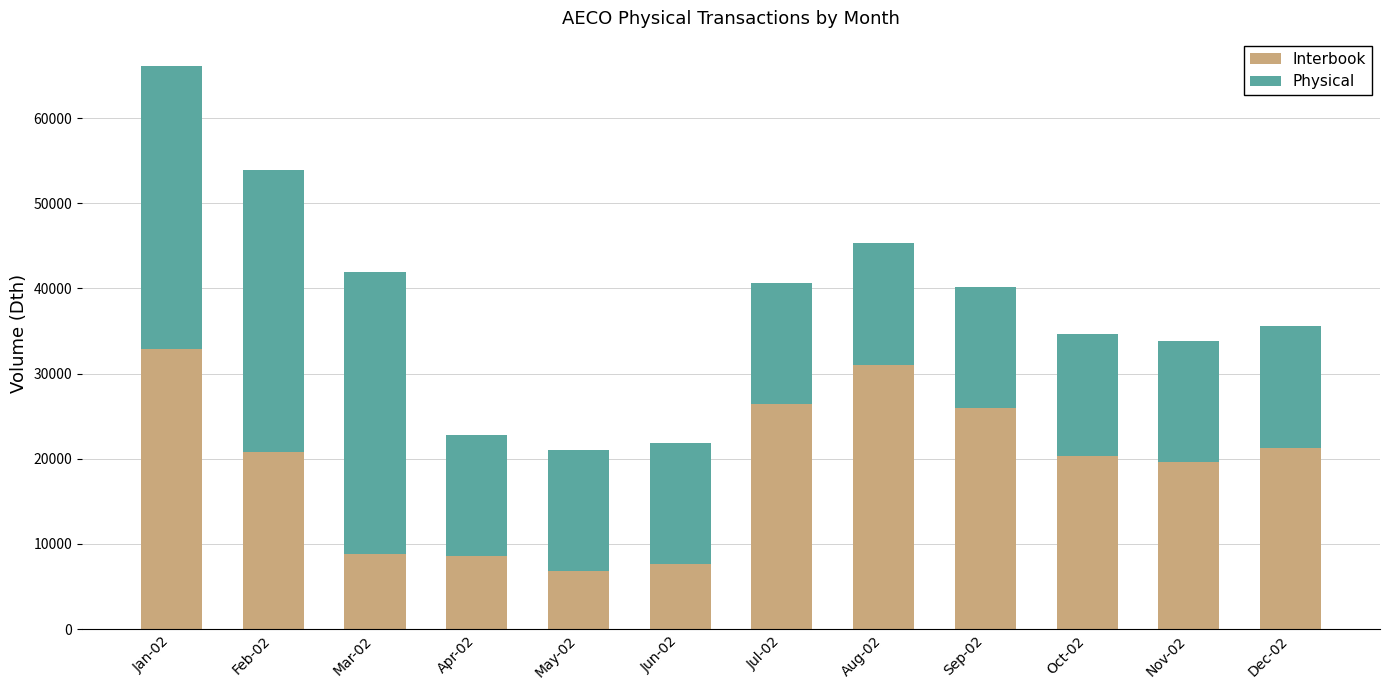

The value of Interbook at Jan-02 is 32935.5. True or false?

True